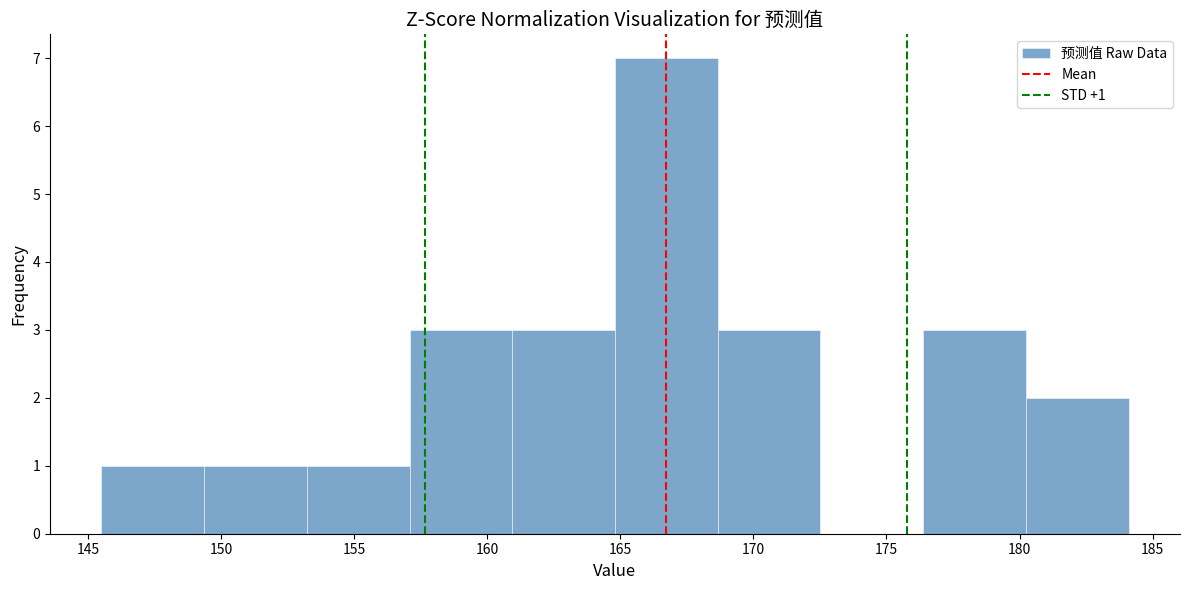

Which range on the x-axis has the tallest bar?

165.0 to 168.5